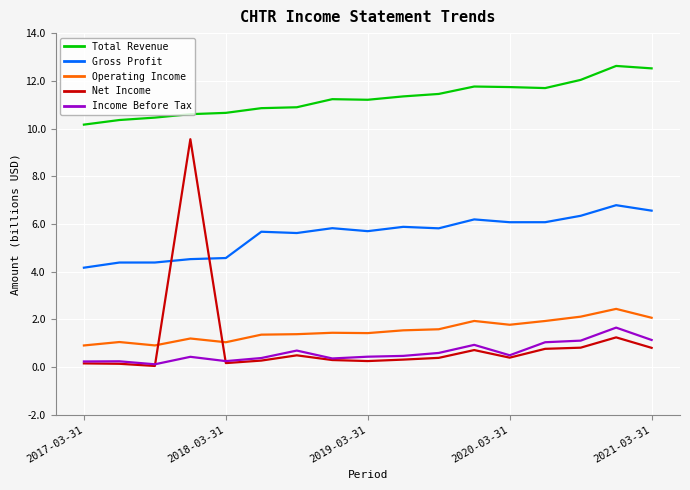

Which series has the largest range (max minus min)?

Net Income